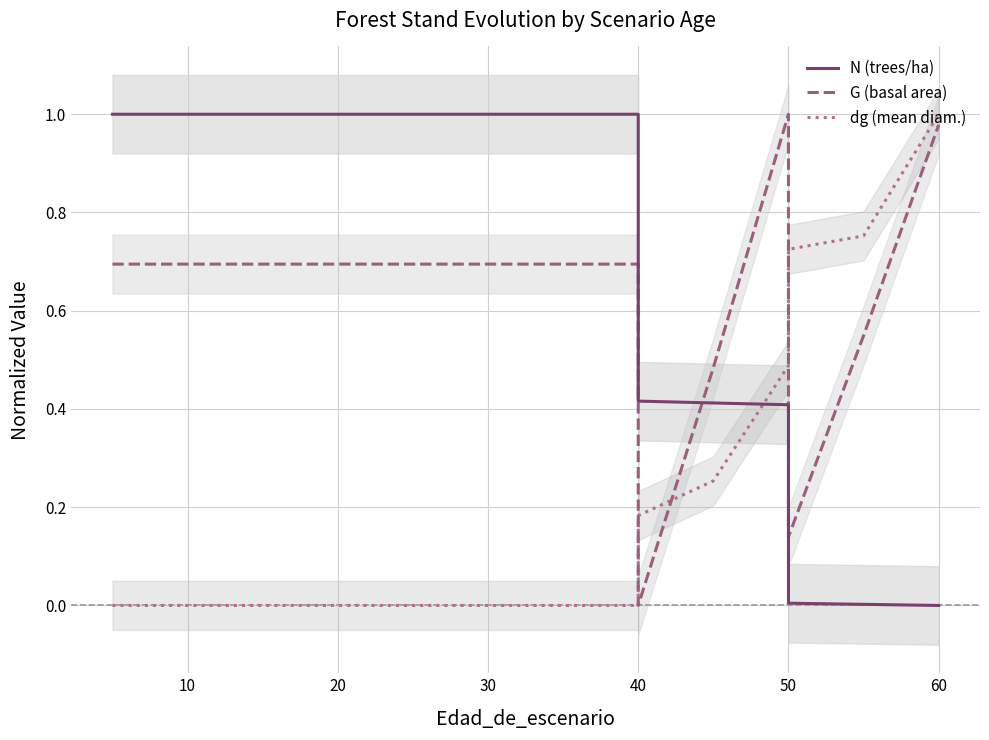

What is the total value across all series at 20?

1.7